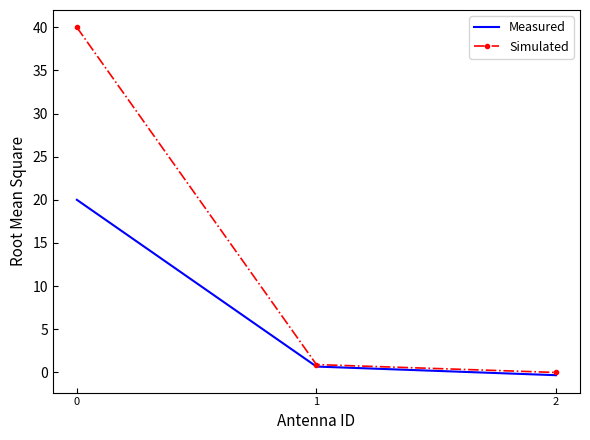

True or false: Simulated has a value of 0.9 at 1.

True